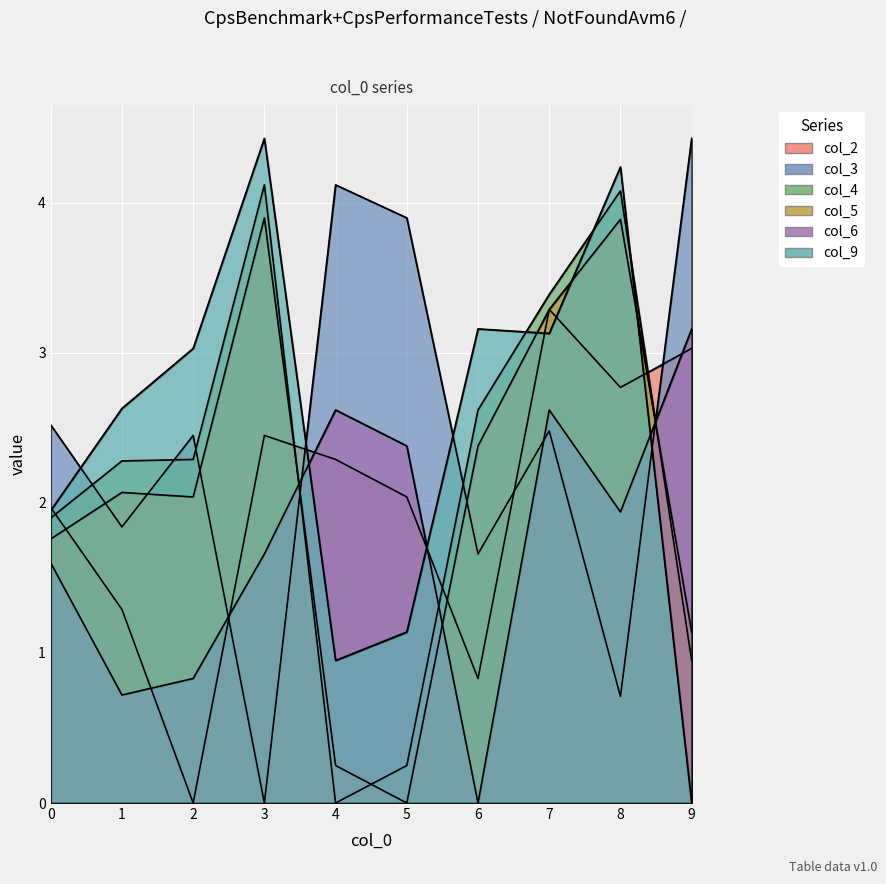

What is the sum of the col_3 values at 8 and 6?

2.4